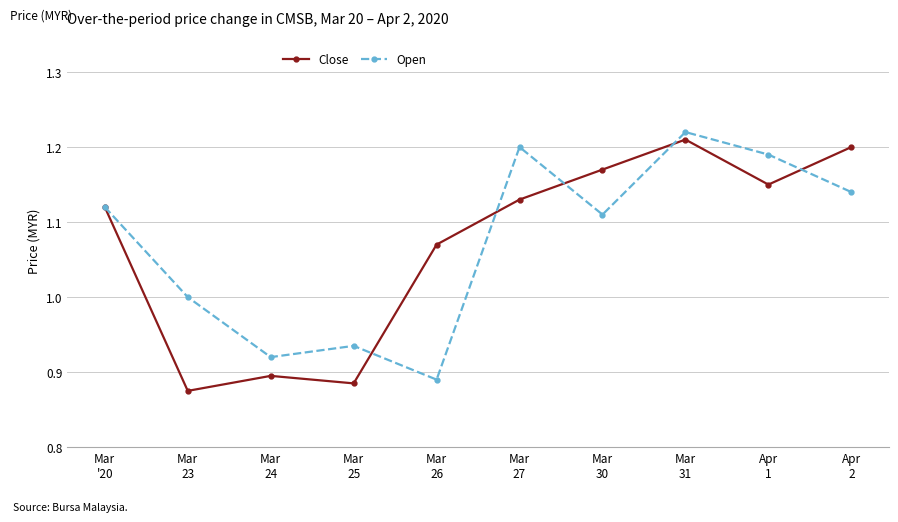

What is the label of the 5th point from the left?

Mar
26